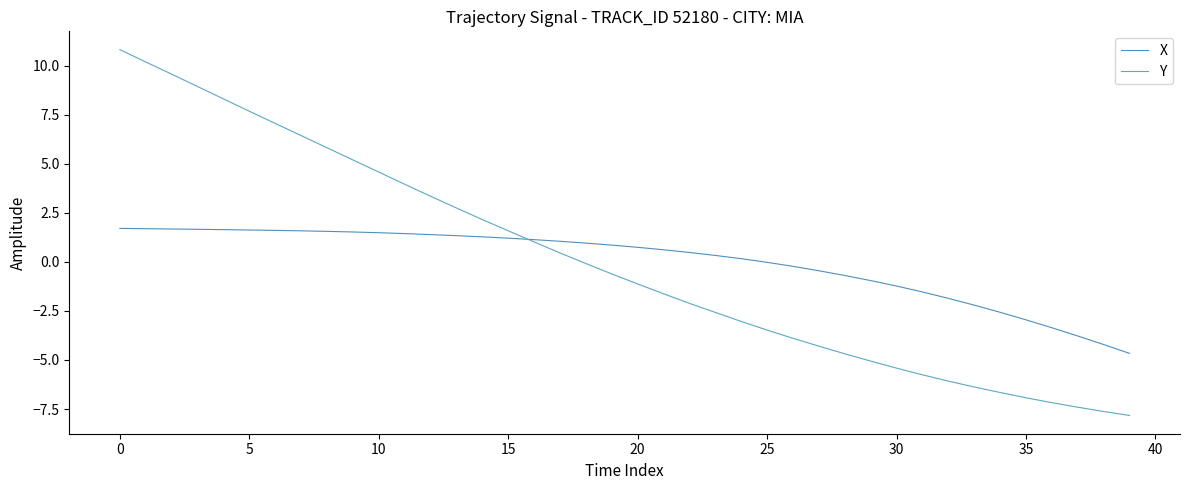

How many lines are shown in the chart?

2